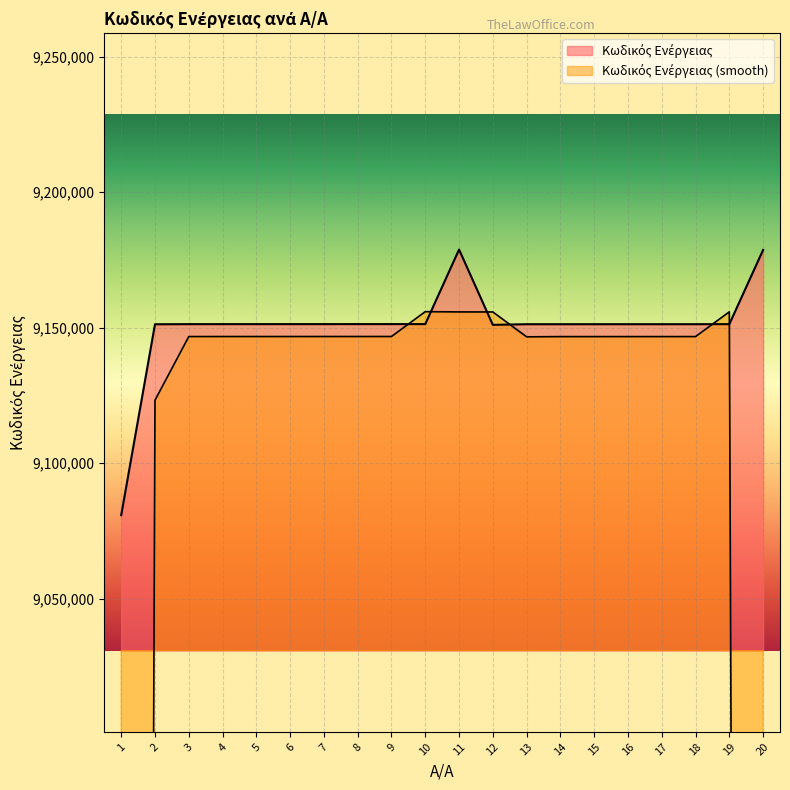

Reading left to right, transcribe all the data shown in this chart.

1=9080830	2=9151290	3=9151332	4=9151334	5=9151335	6=9151339	7=9151340	8=9151345	9=9151346	10=9151347	11=9178864	12=9151070	13=9151306	14=9151307	15=9151310	16=9151311	17=9151312	18=9151313	19=9151331	20=9178714